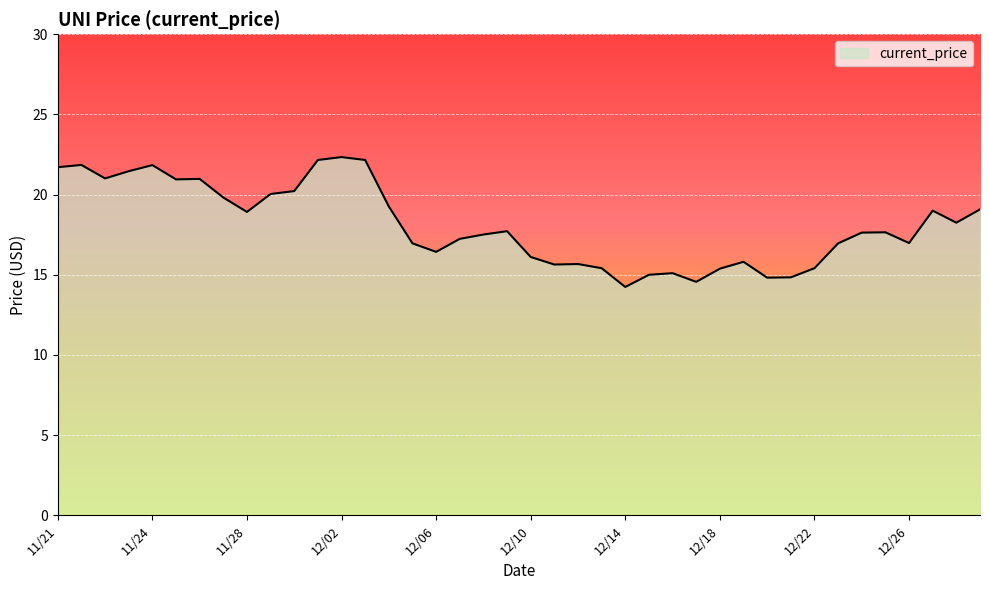

What is the difference between the maximum and minimum values?

8.1